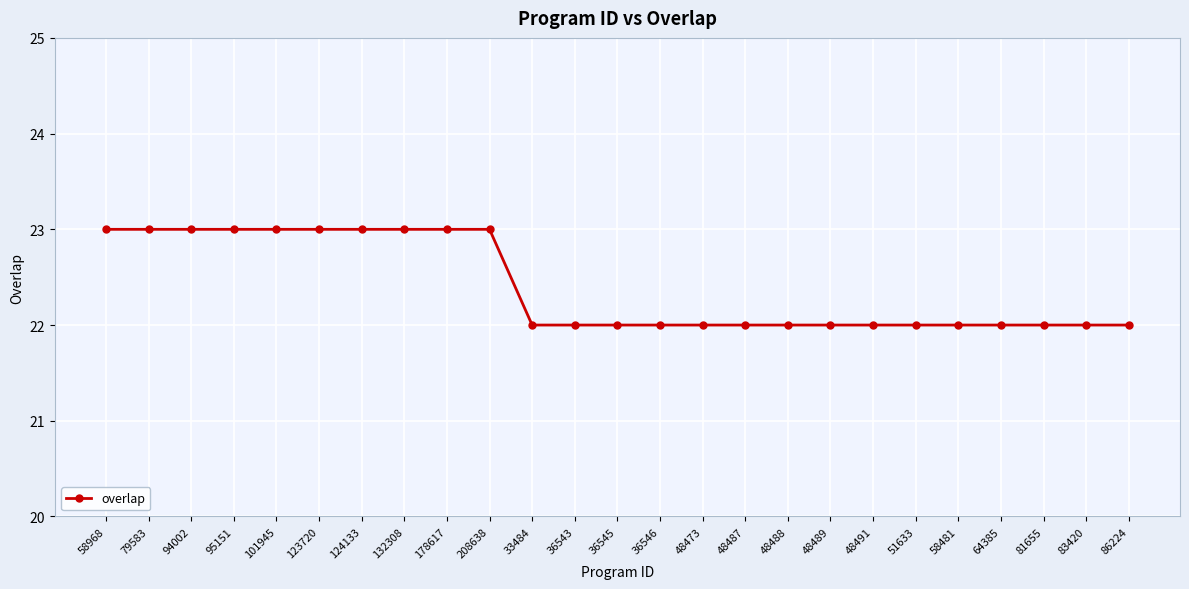

Reading left to right, list all the values displayed in this chart.

23	23	23	23	23	23	23	23	23	23	22	22	22	22	22	22	22	22	22	22	22	22	22	22	22